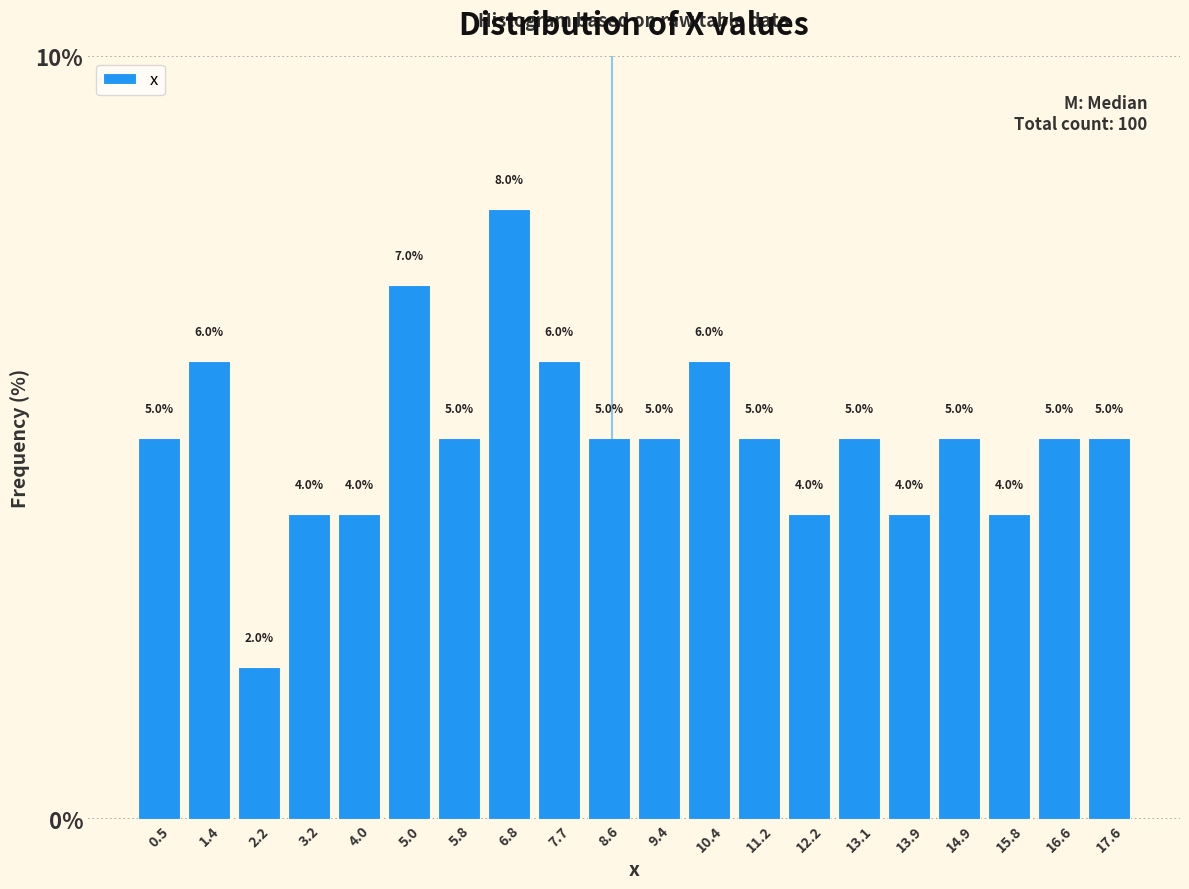

Reading left to right, transcribe this chart: for each bar, give the range it covers on the x-axis and its height.

0.0 to 0.9: 5.0
0.9 to 1.8: 6.0
1.8 to 2.7: 2.0
2.7 to 3.6: 4.0
3.6 to 4.5: 4.0
4.5 to 5.4: 7.0
5.4 to 6.3: 5.0
6.3 to 7.2: 8.0
7.2 to 8.1: 6.0
8.1 to 9.0: 5.0
9.0 to 9.9: 5.0
9.9 to 10.8: 6.0
10.8 to 11.7: 5.0
11.7 to 12.6: 4.0
12.6 to 13.5: 5.0
13.5 to 14.4: 4.0
14.4 to 15.3: 5.0
15.3 to 16.2: 4.0
16.2 to 17.1: 5.0
17.1 to 18.0: 5.0